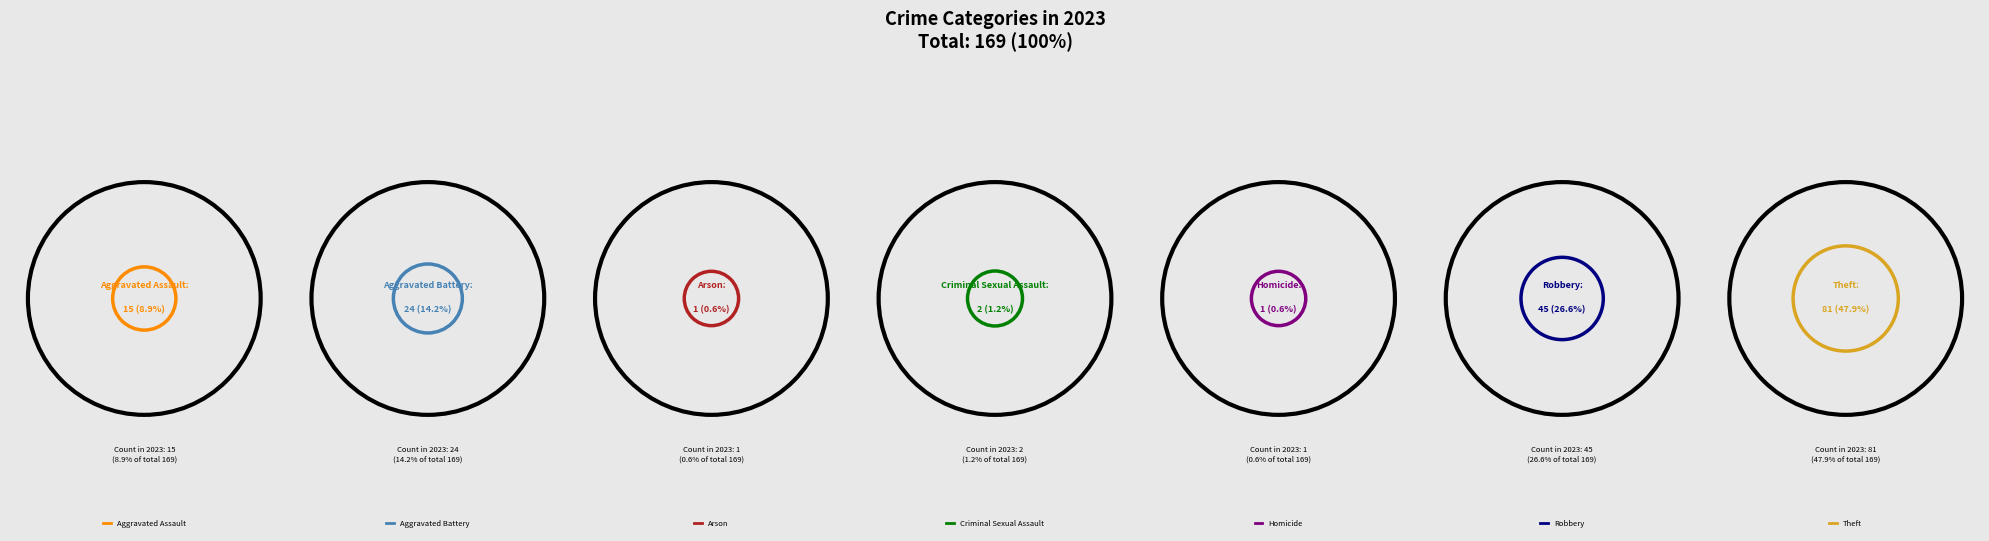

Does any single category account for the majority?

No